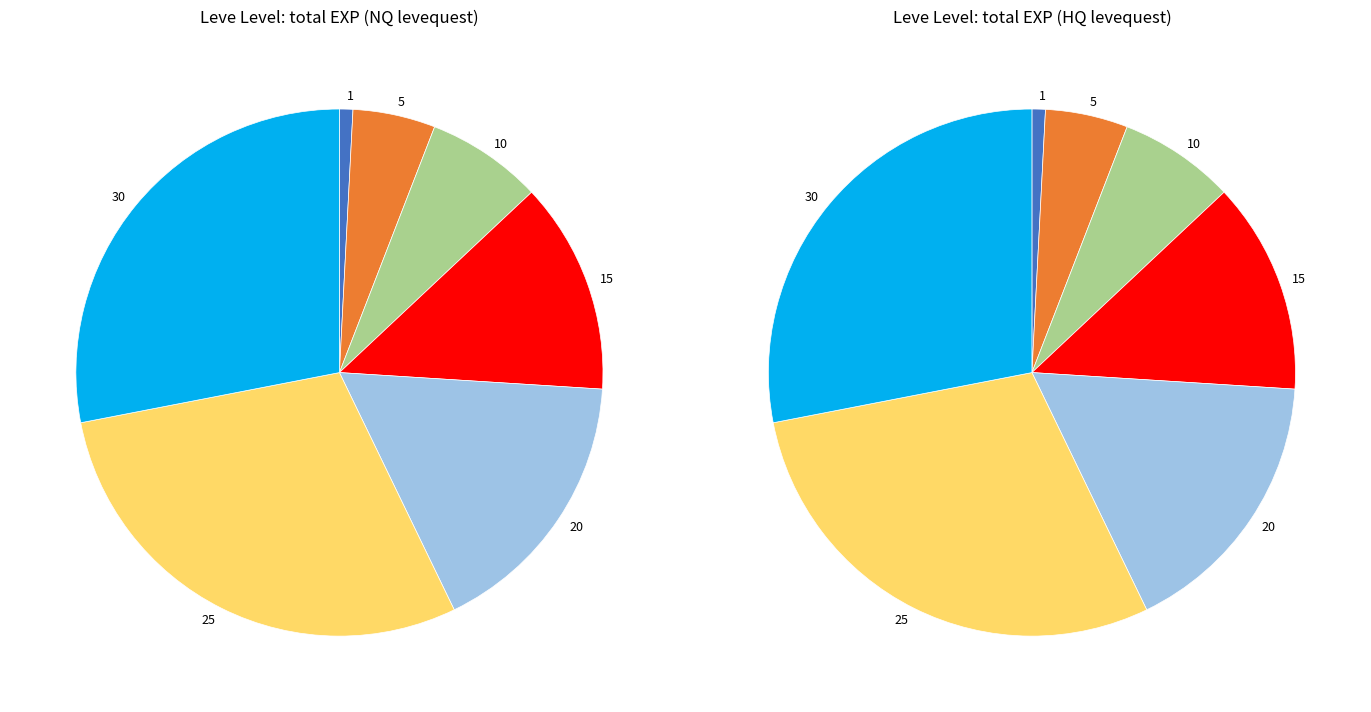

Is there a majority slice in this chart?

No